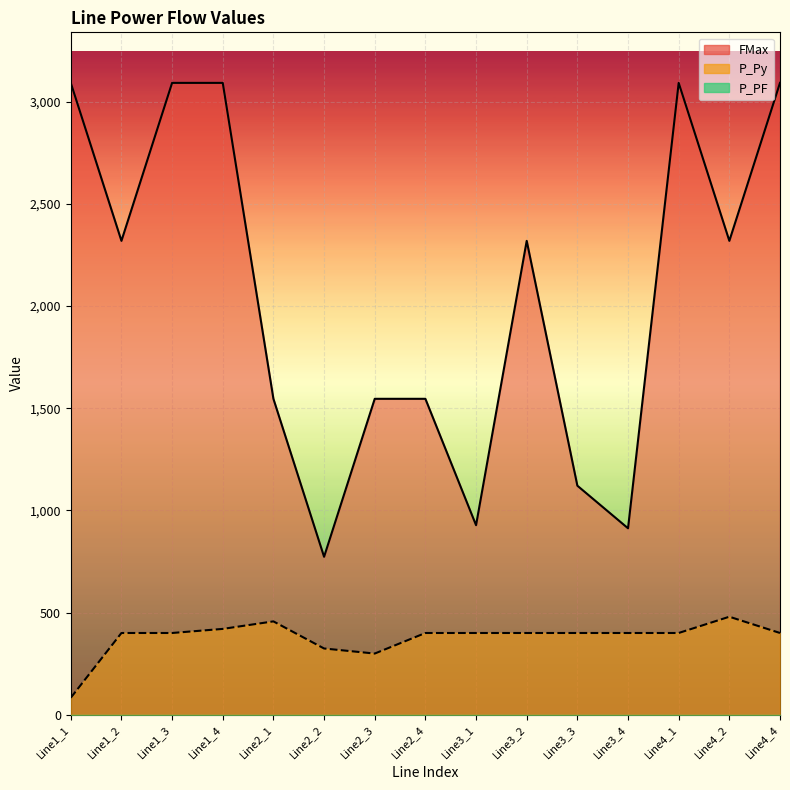

Reading right to left, transcribe all the data shown in this chart.

FMax: 3091.4	2318.5	3091.4	912.3	1120.6	2318.5	927.4	1545.7	1545.7	772.8	1545.7	3091.4	3091.4	2318.5	3091.4
P_Py: 400.0	479.6	400.0	400.0	400.0	400.0	400.0	400.0	299.4	324.2	456.8	420.0	400.0	400.0	83.1